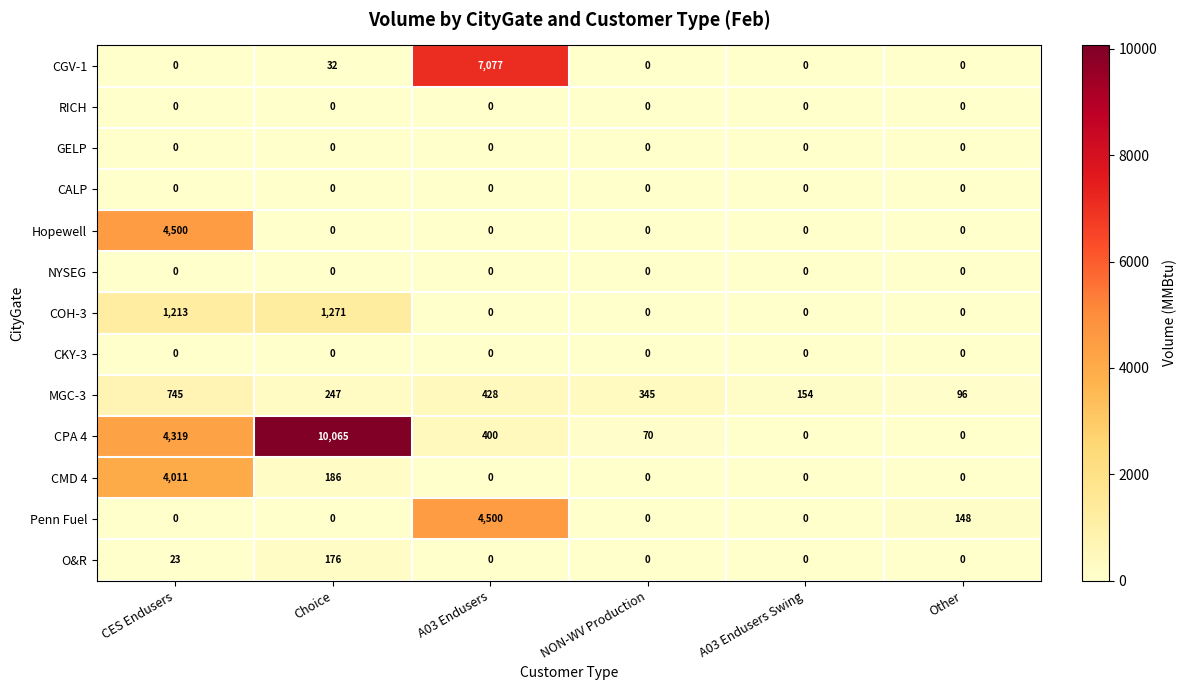

Which category has the highest value in the CMD 4 series?

CES Endusers